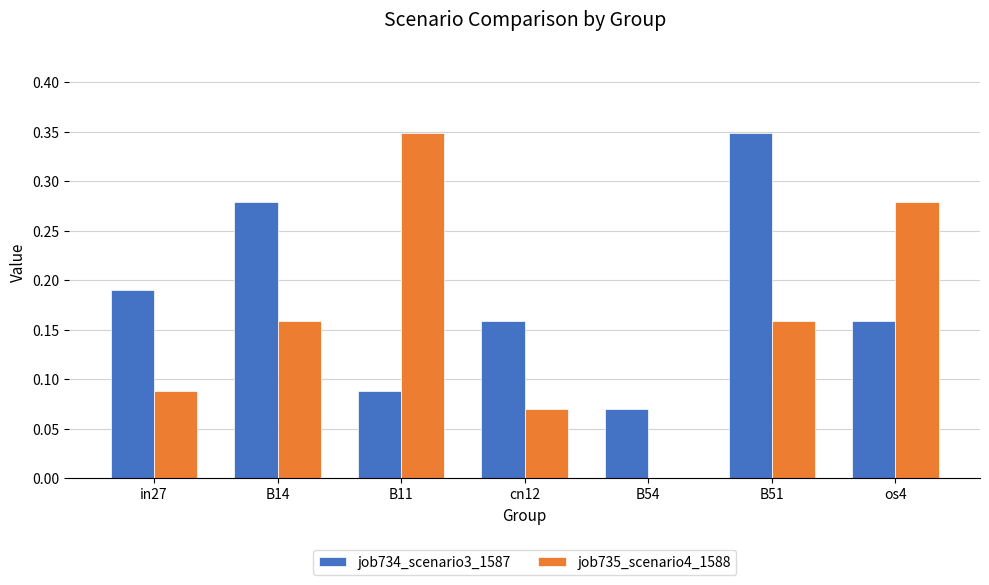

Which series has the largest total across all categories?

job734_scenario3_1587